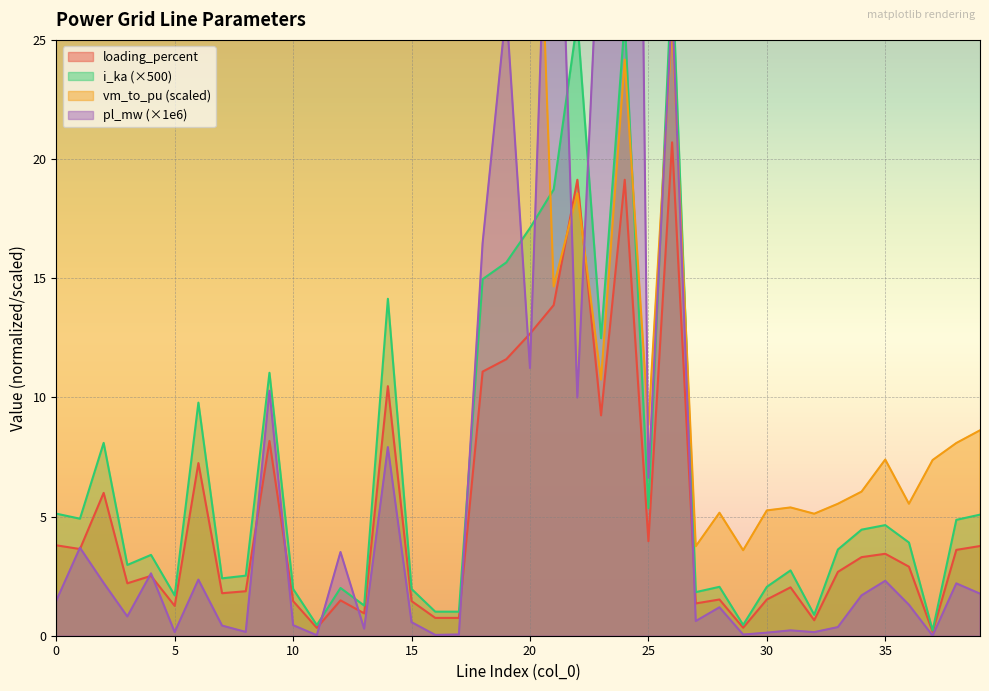

What is the approximate value of vm_to_pu at 17?

32.6